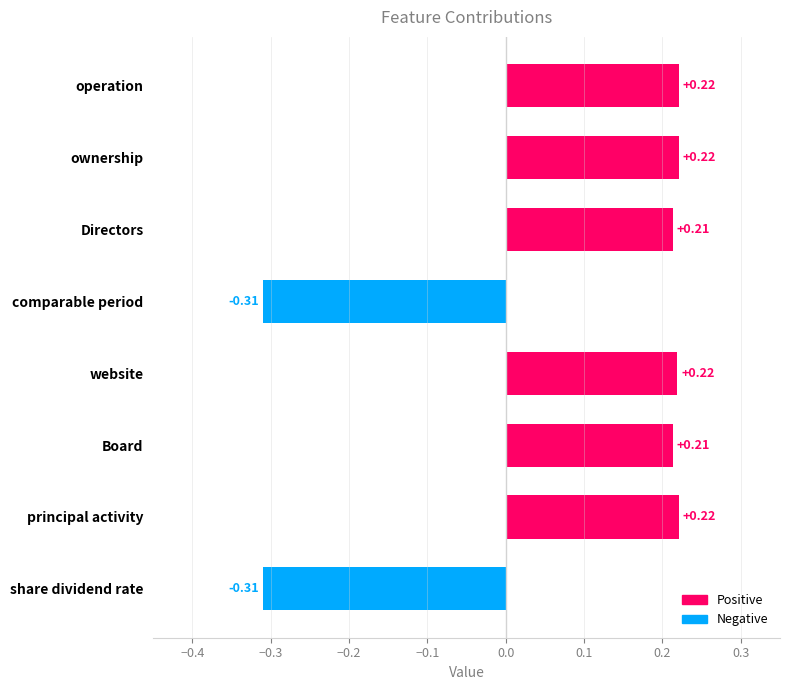

What is the label of the 4th bar from the top?

comparable period